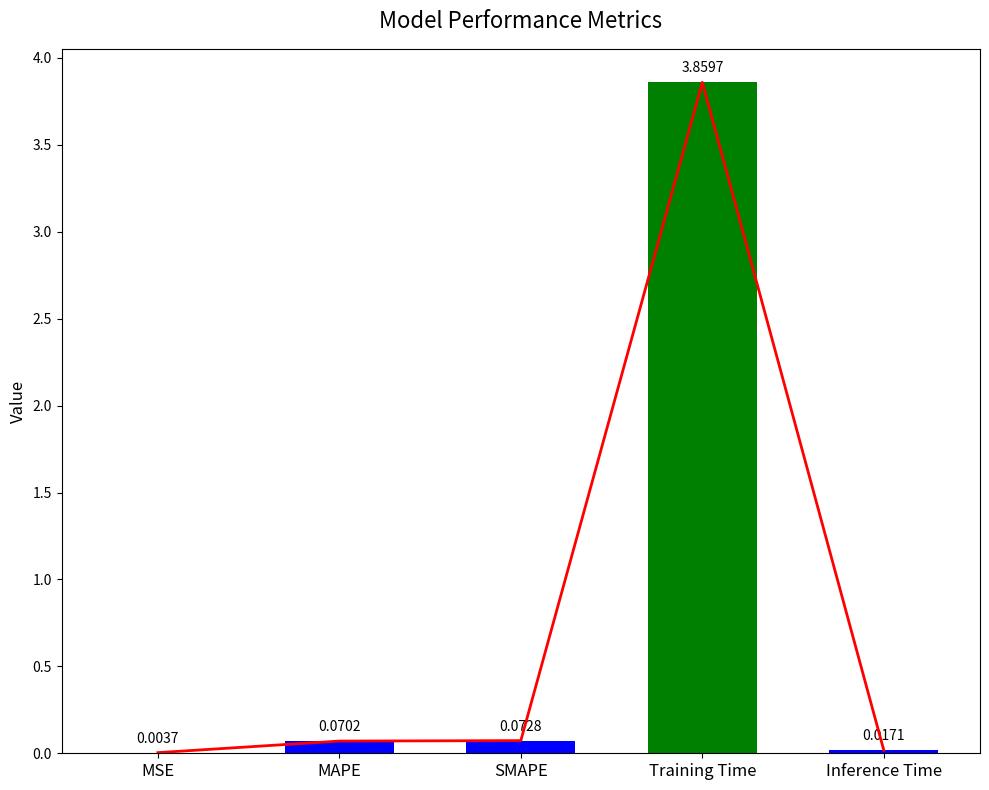

Is it true that the value at MSE is 0.0?

False